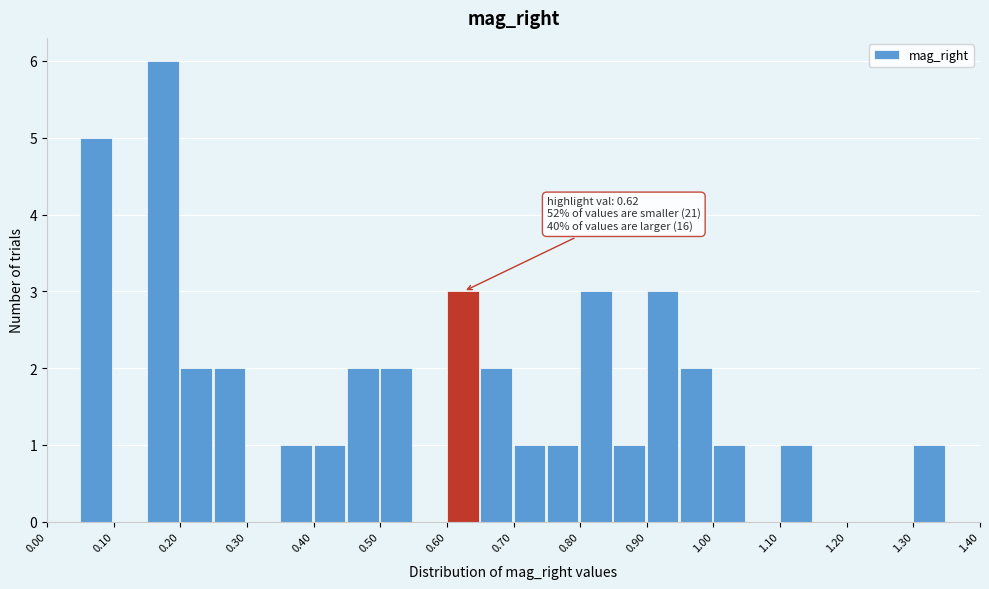

Which range on the x-axis has the tallest bar?

0.15 to 0.20